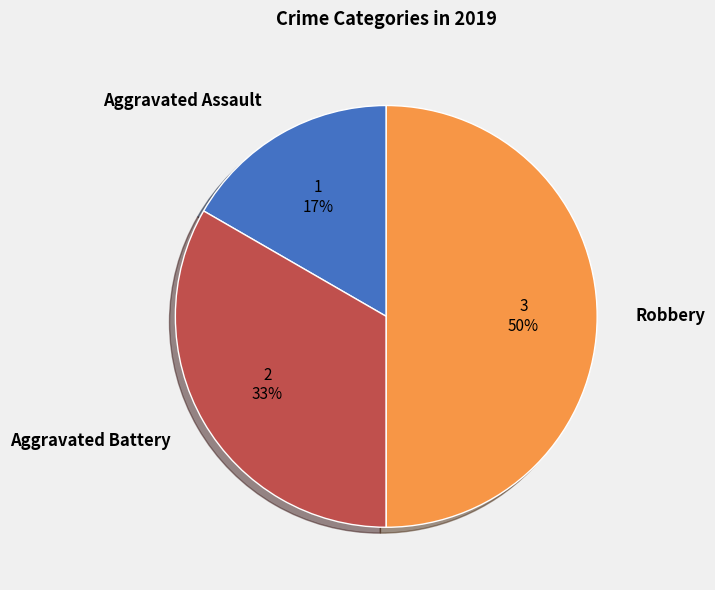

To the nearest percent, what is the difference between the largest and smallest slice percentages?

33%